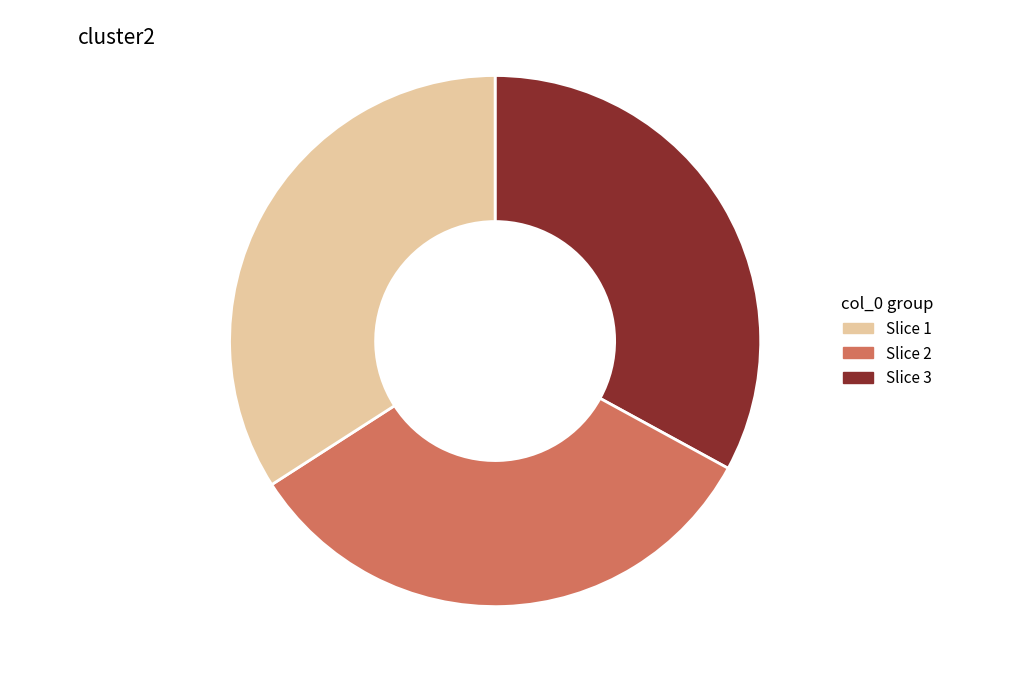

Do 过安仁县权令主簿同蔡尉见访二首 其一 33.0% and 过安仁县权令主簿同蔡尉见访二首 其二 33.0% together represent more than half of the pie?

Yes